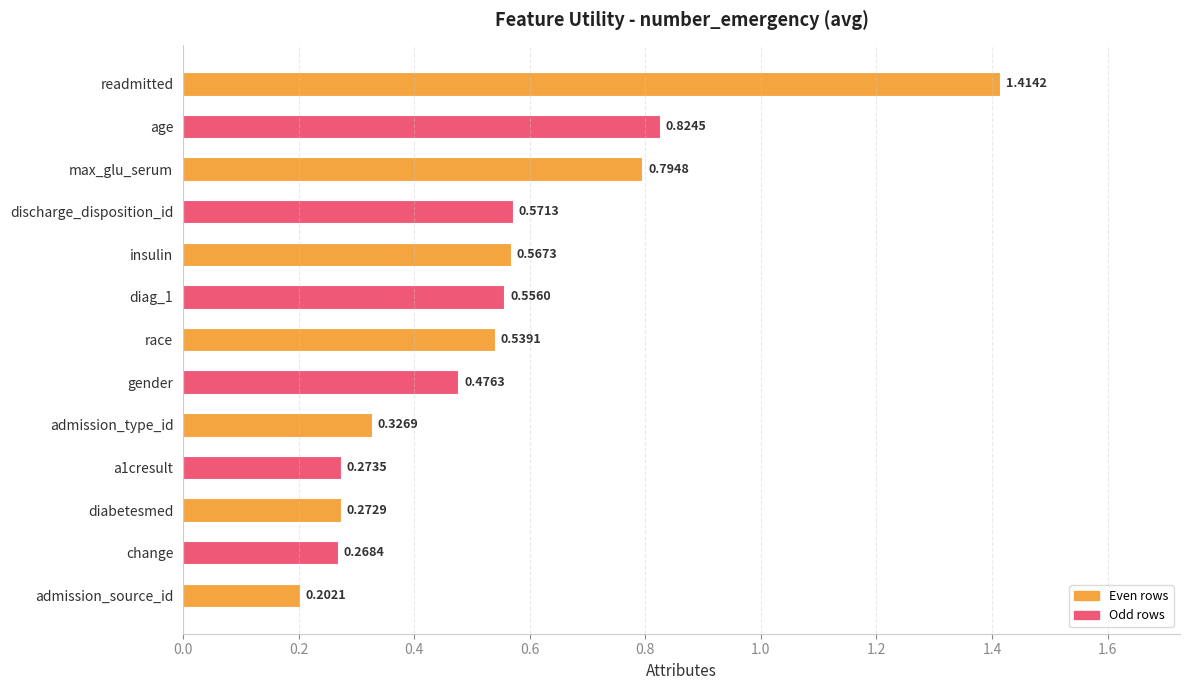

Where is the data nearest to the value 0?

admission_source_id